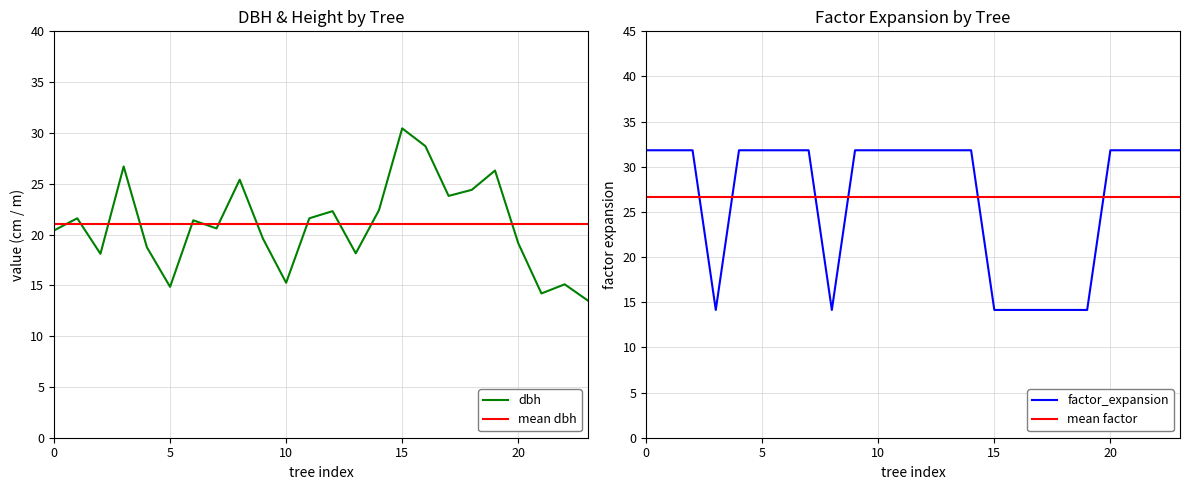

Is it true that dbh equals 21.9 at 5?

False